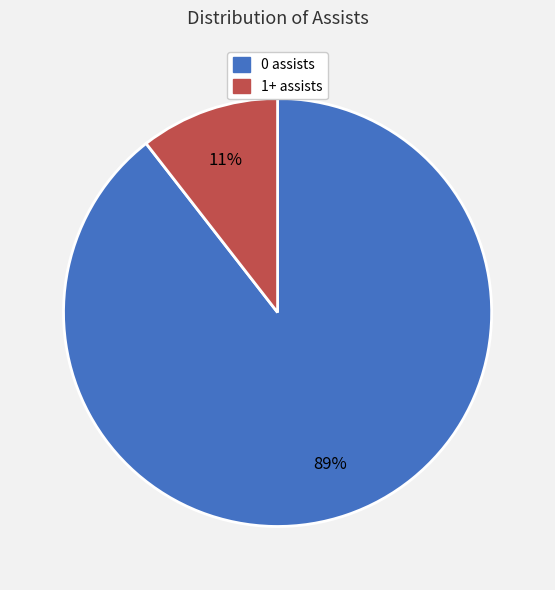

The 0 assists slice represents 89% of the pie. True or false?

True